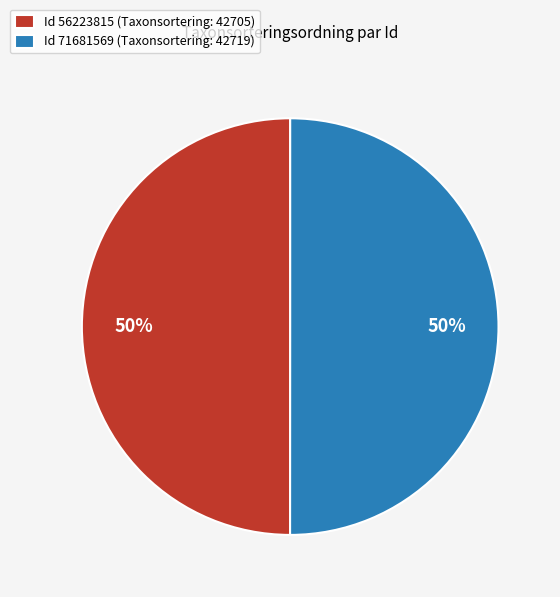

True or false: Id 56223815 (Taxonsortering: 42705) accounts for 50% of the total.

True